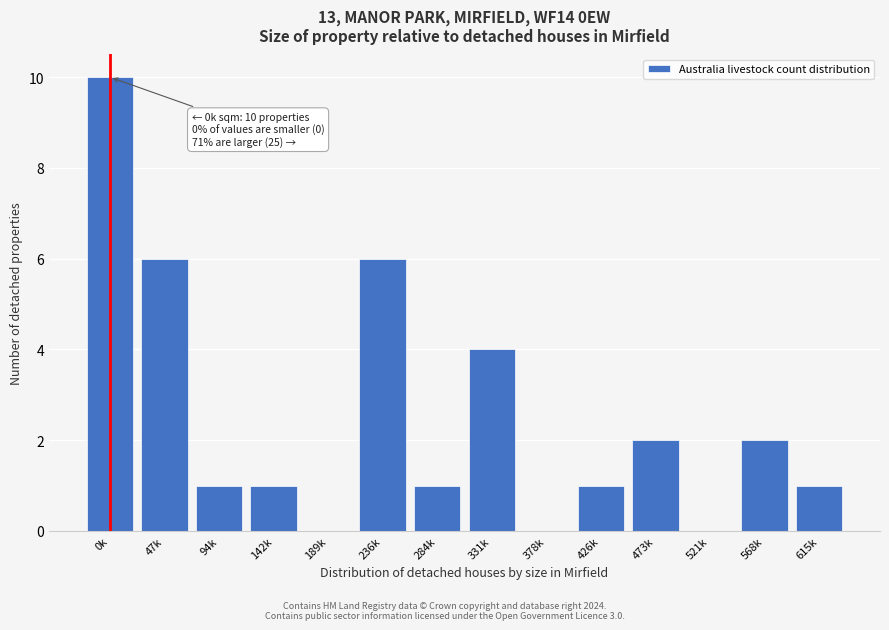

Reading right to left, list all the values displayed in this chart.

615k=1	568k=2	521k=0	473k=2	426k=1	378k=0	331k=4	284k=1	236k=6	189k=0	142k=1	94k=1	47k=6	0k=10